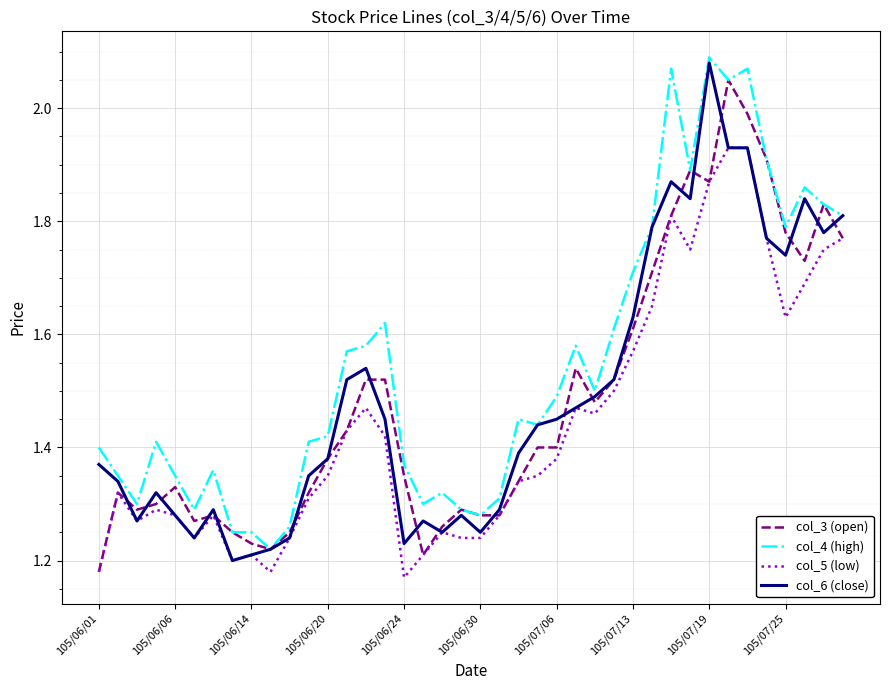

Which label corresponds to the largest value in the chart?

105/07/19